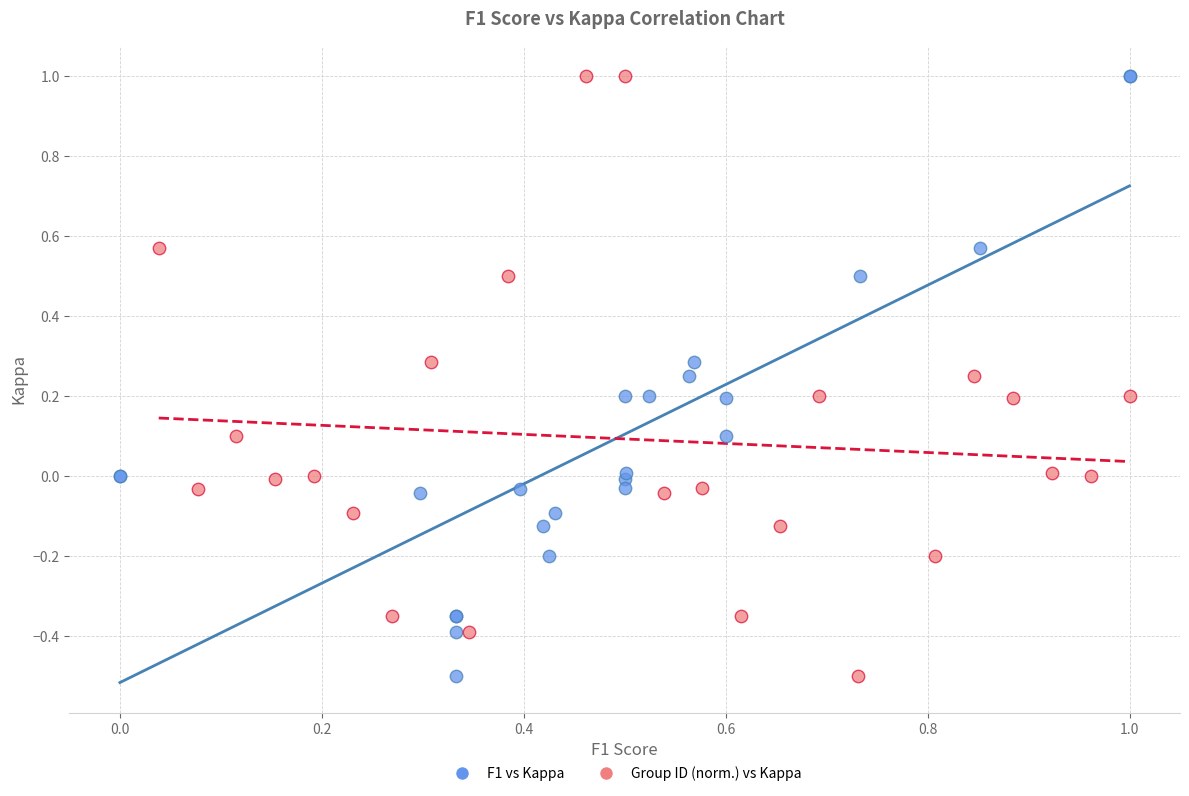

What are all the series names shown in the legend?

F1 vs Kappa, Group ID (norm.) vs Kappa